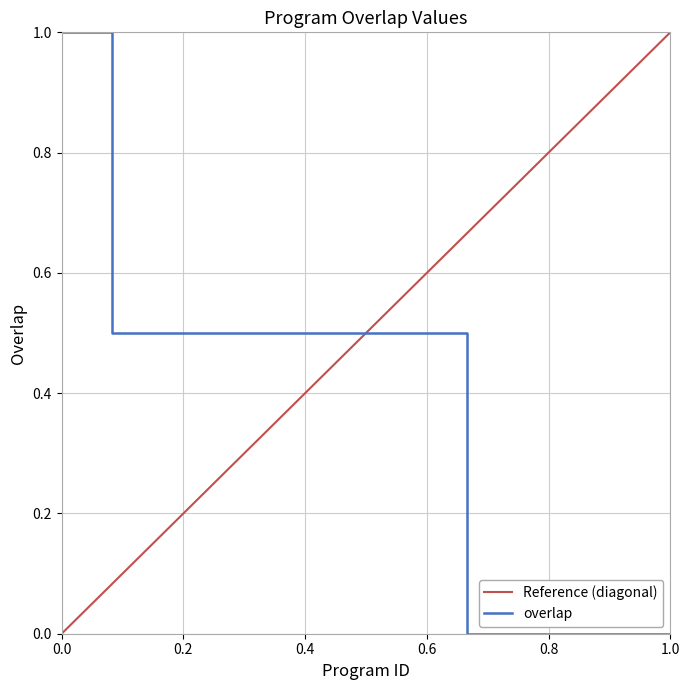

What is the difference between the second highest and minimum values?

1.0